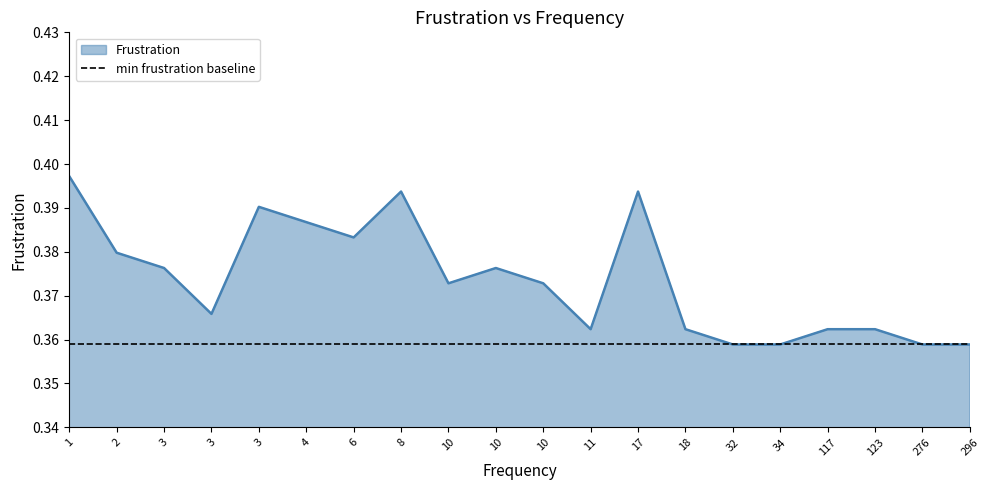

How many points are higher than both their immediate neighbors (excluding endpoints)?

5